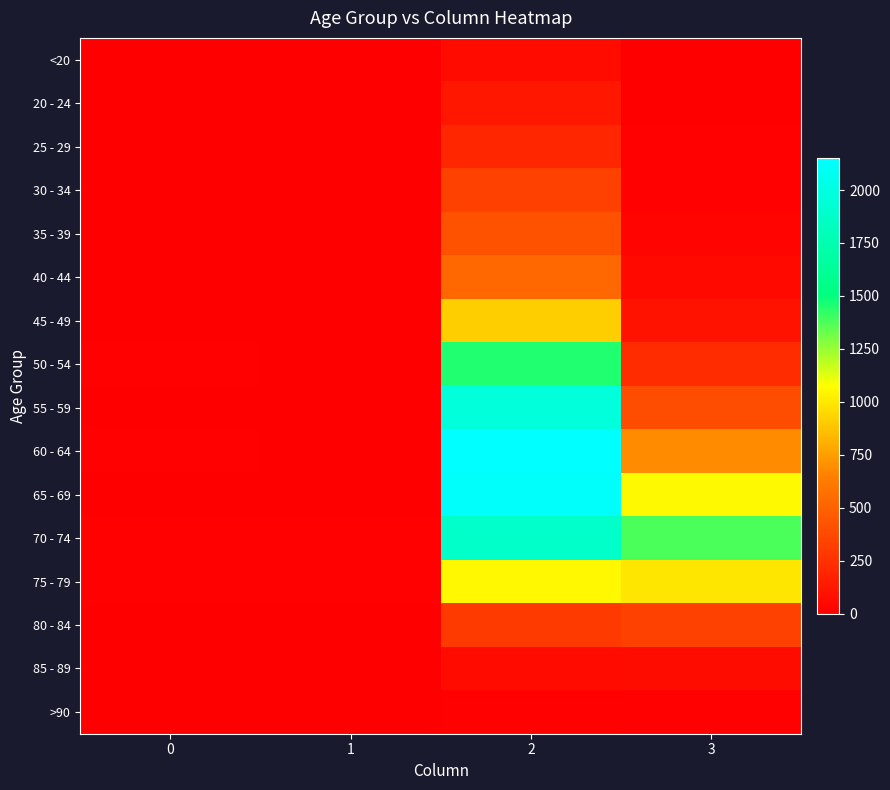

At how many categories does at least one series exceed 1526?

1